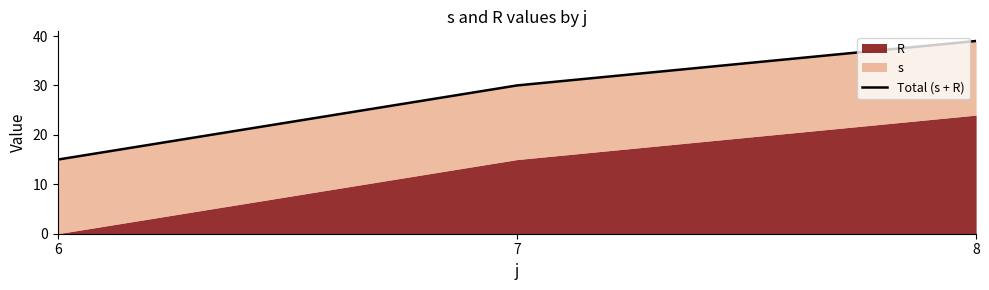

True or false: the data shows 9 at 6.

False